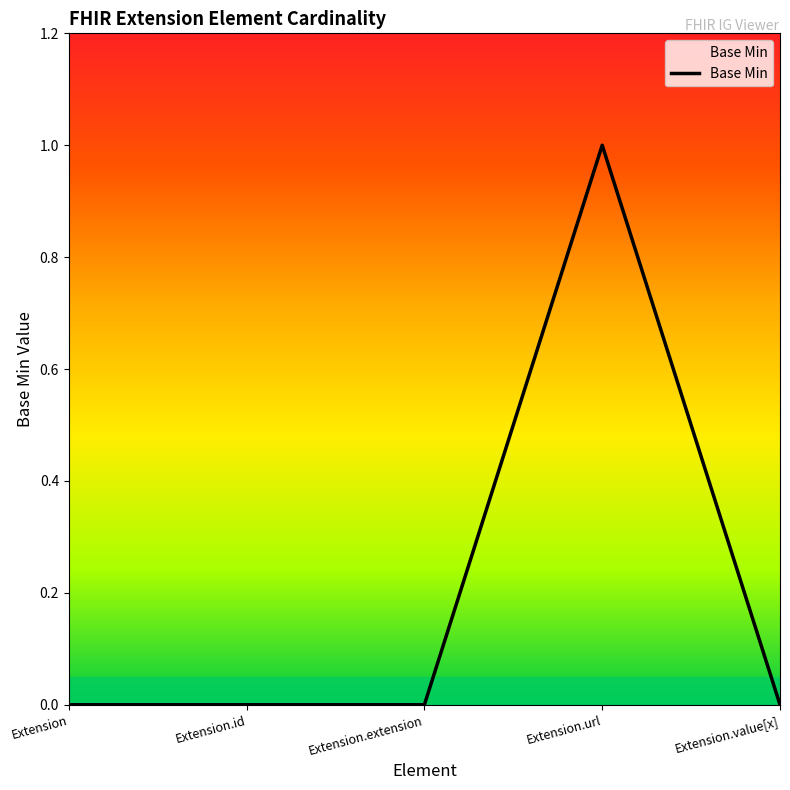

Reading left to right, what are all the values shown in this chart?

Extension=0	Extension.id=0	Extension.extension=0	Extension.url=1	Extension.value[x]=0